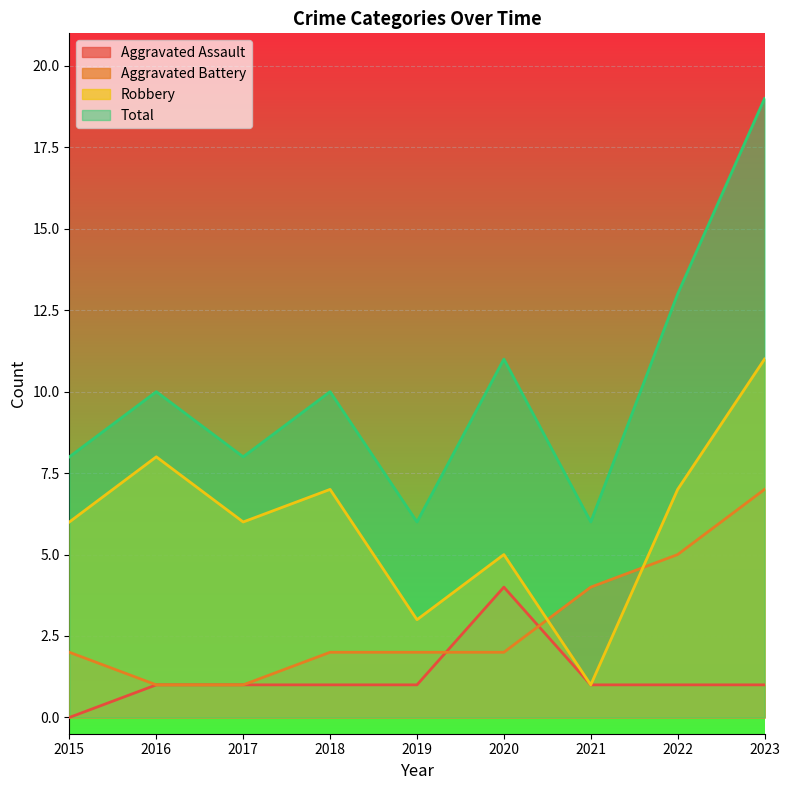

At how many categories does at least one series exceed 11?

2